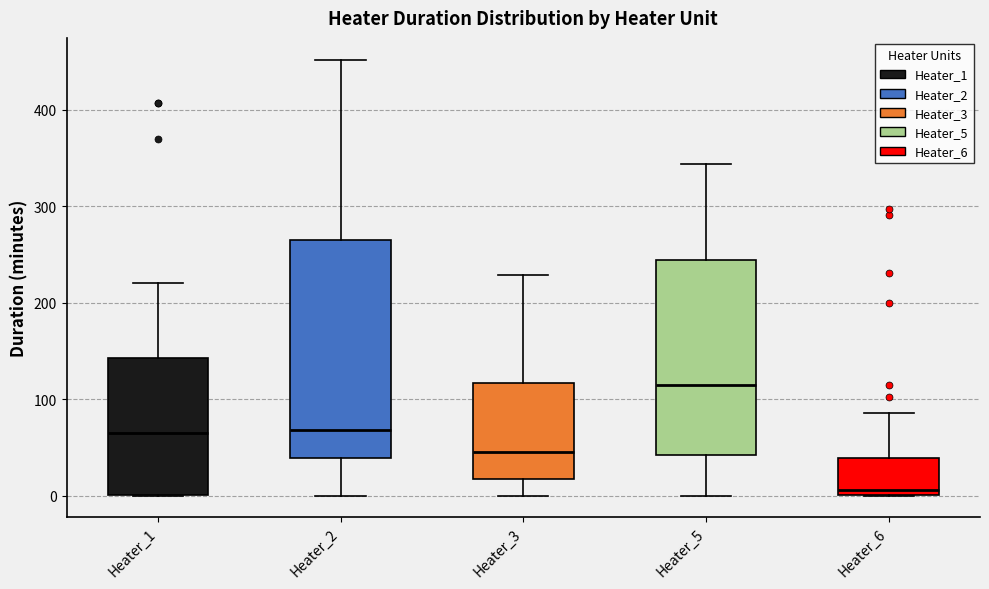

Reading left to right, transcribe this box plot: for each box, give where its median line is, the range the box spans, and where its two whiskers end, as read against the y-axis. The values are not printed on the chart, so give them approximately, as read against the axis.

Heater_1: median 70, box 0 to 140, whiskers 0 to 220
Heater_2: median 70, box 40 to 260, whiskers 0 to 450
Heater_3: median 50, box 20 to 120, whiskers 0 to 230
Heater_5: median 120, box 40 to 240, whiskers 0 to 340
Heater_6: median 10, box 0 to 40, whiskers 0 to 90